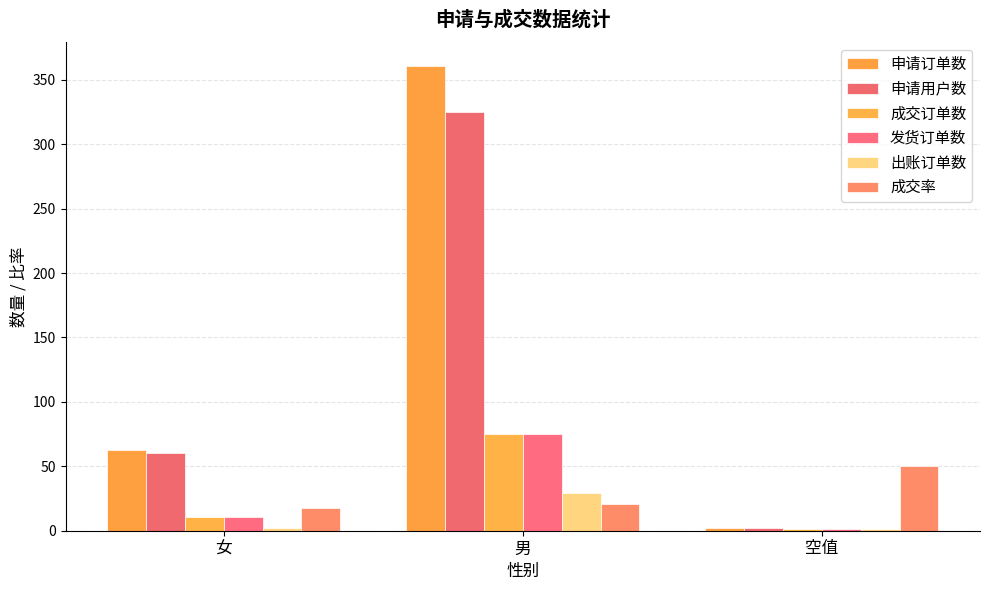

What is the spread (max minus min) of values at 女?

61.0